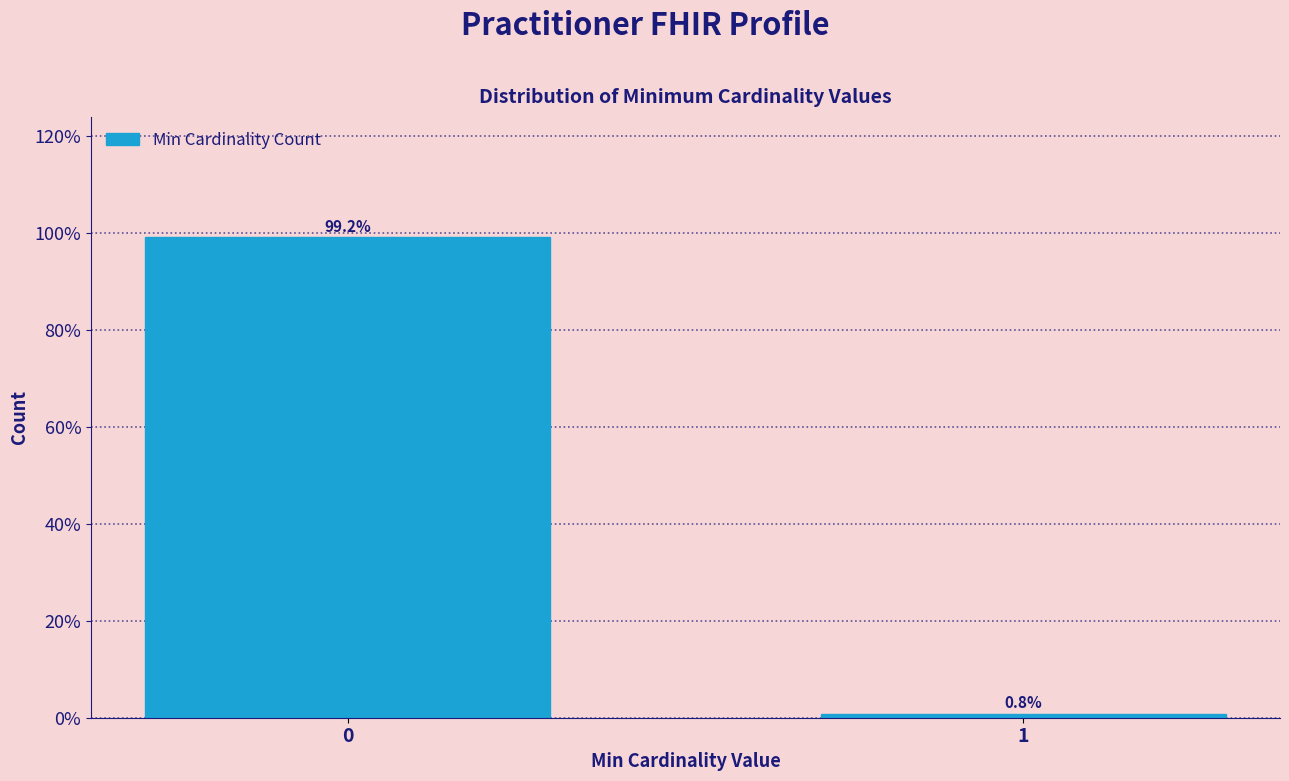

Reading left to right, list all the values displayed in this chart.

0=99.2	1=0.8